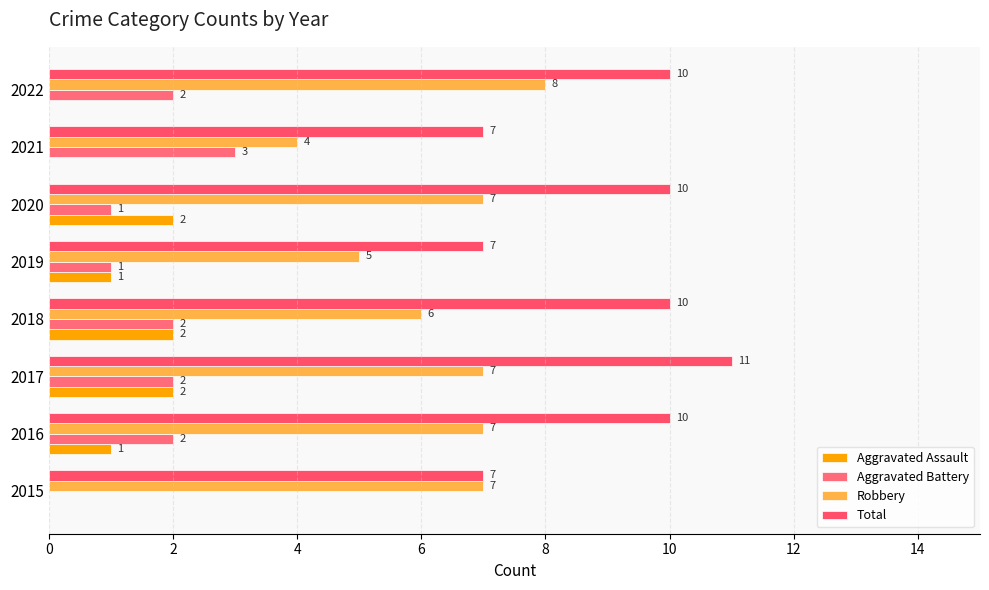

How many categories are shown in the chart?

8